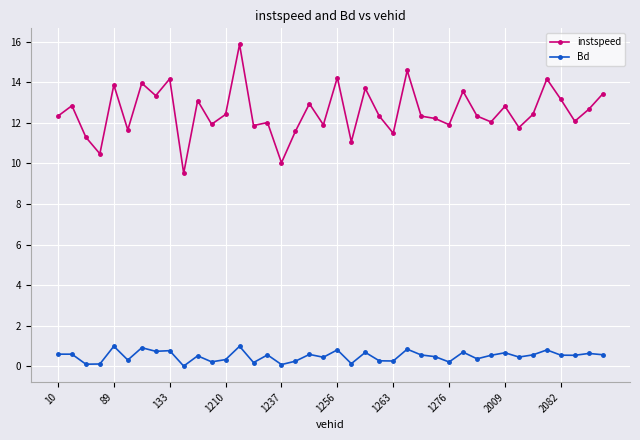

Rank the series by their maximum value, from lowest to highest.

Bd, instspeed